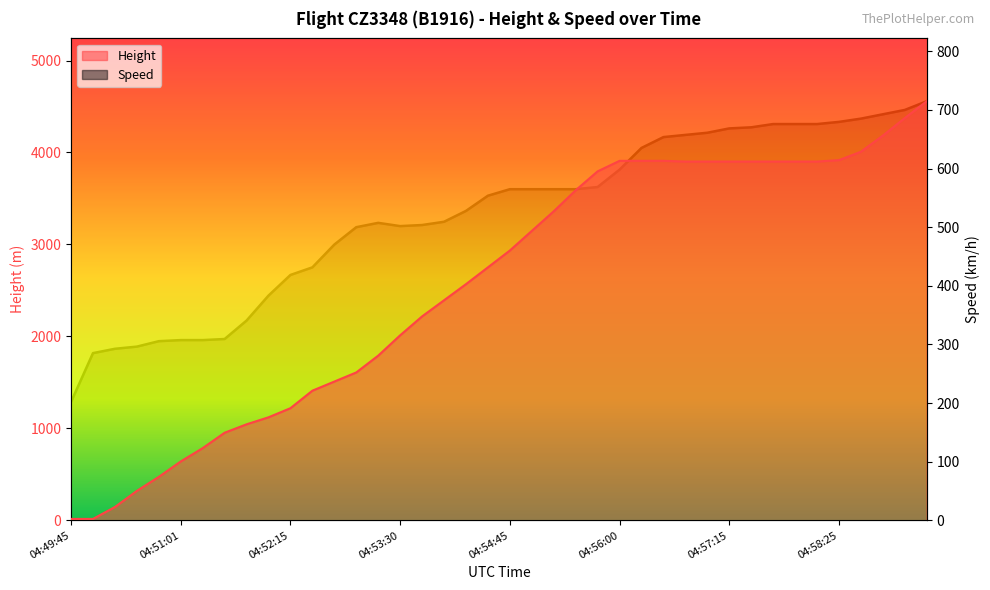

Which category has the highest value in the Height series?

04:59:25